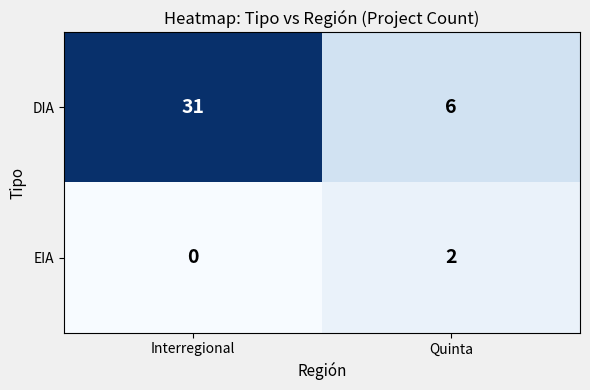

What is the spread (max minus min) of values at Interregional?

31